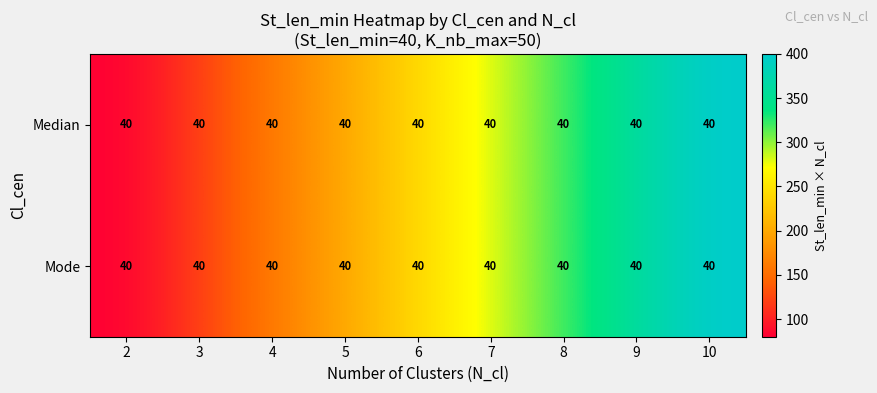

Reading left to right, transcribe all the data shown in this chart.

Median: 2=40	3=40	4=40	5=40	6=40	7=40	8=40	9=40	10=40
Mode: 2=40	3=40	4=40	5=40	6=40	7=40	8=40	9=40	10=40